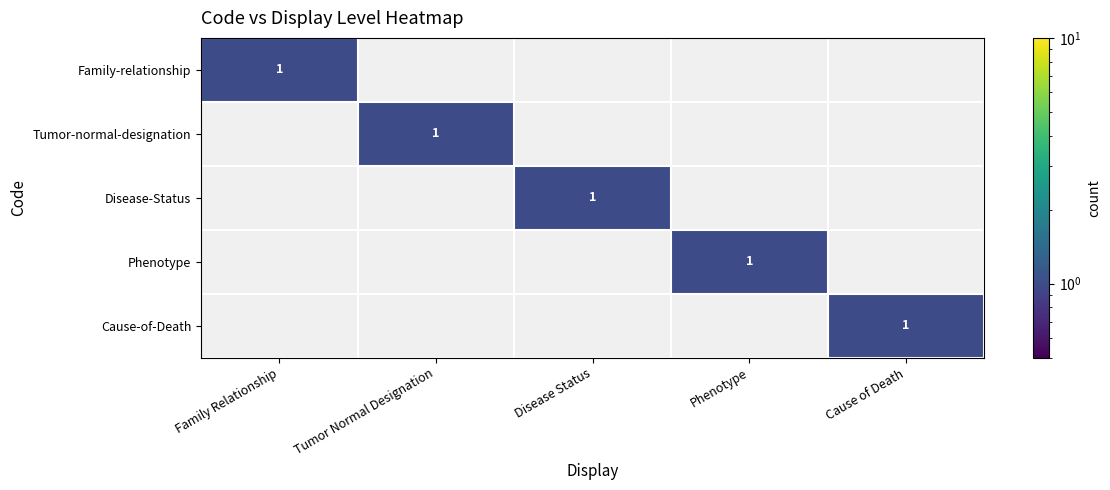

What is the difference between the maximum and minimum values in the Tumor-normal-designation series?

1